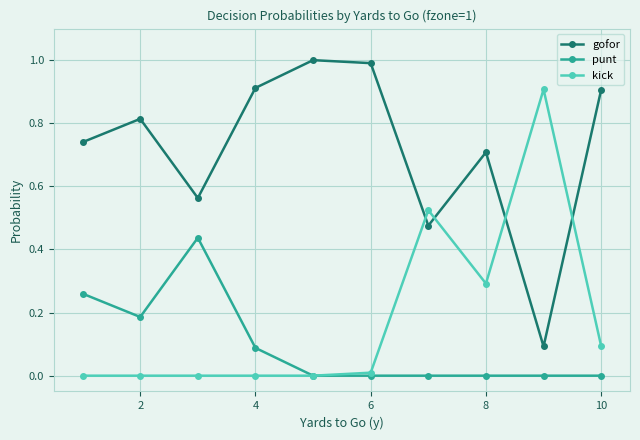

How many interior local peaks does the gofor series have?

3